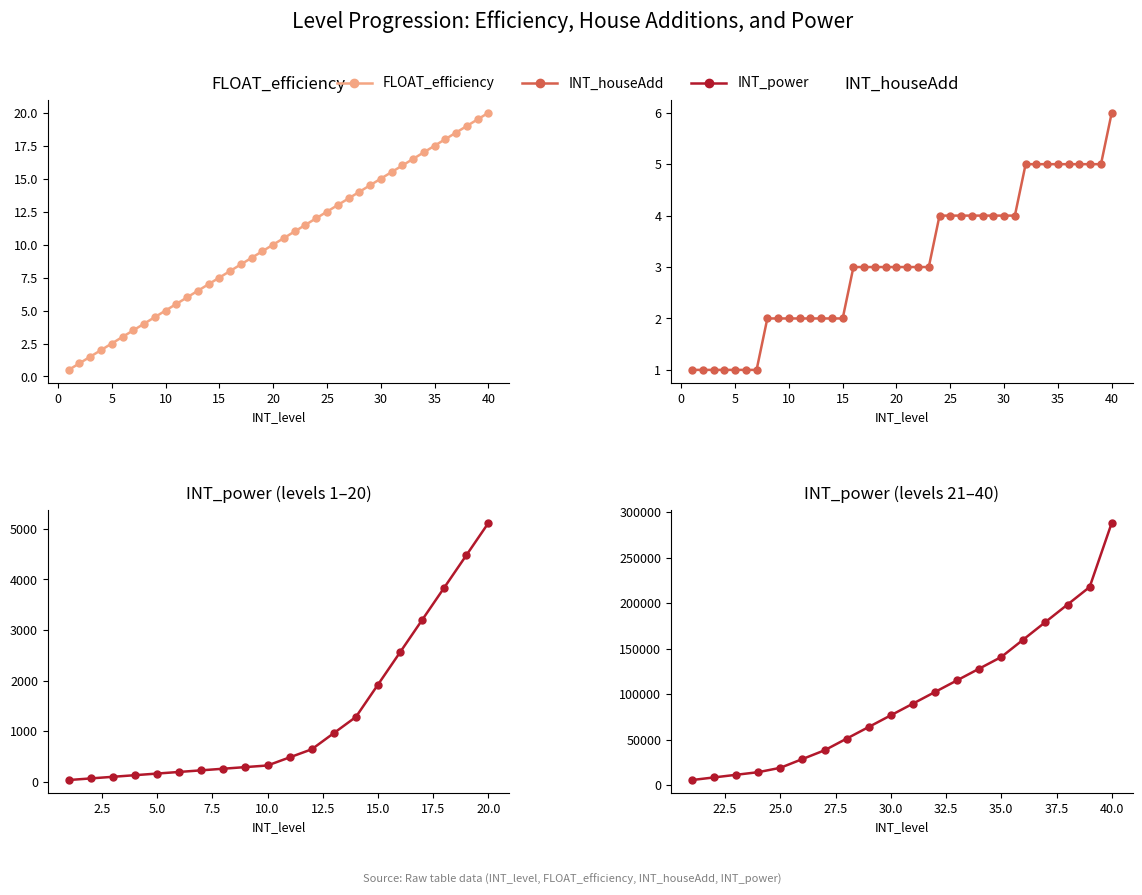

True or false: FLOAT_efficiency has more than 1 points higher than both neighbors.

False